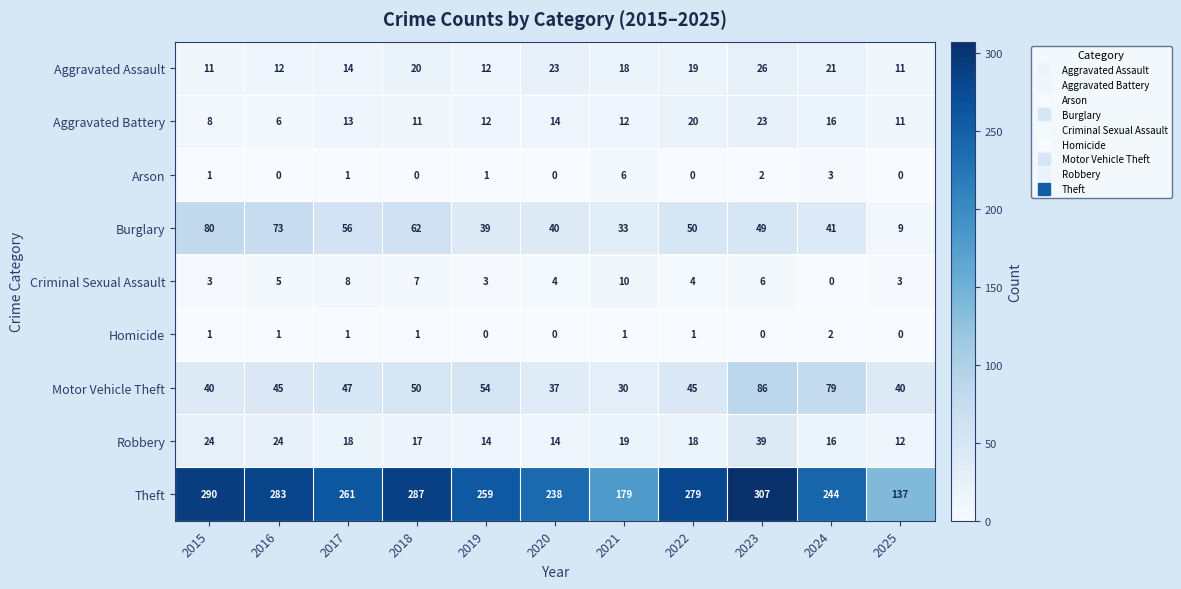

Where is Theft nearest to the value 222?

2020